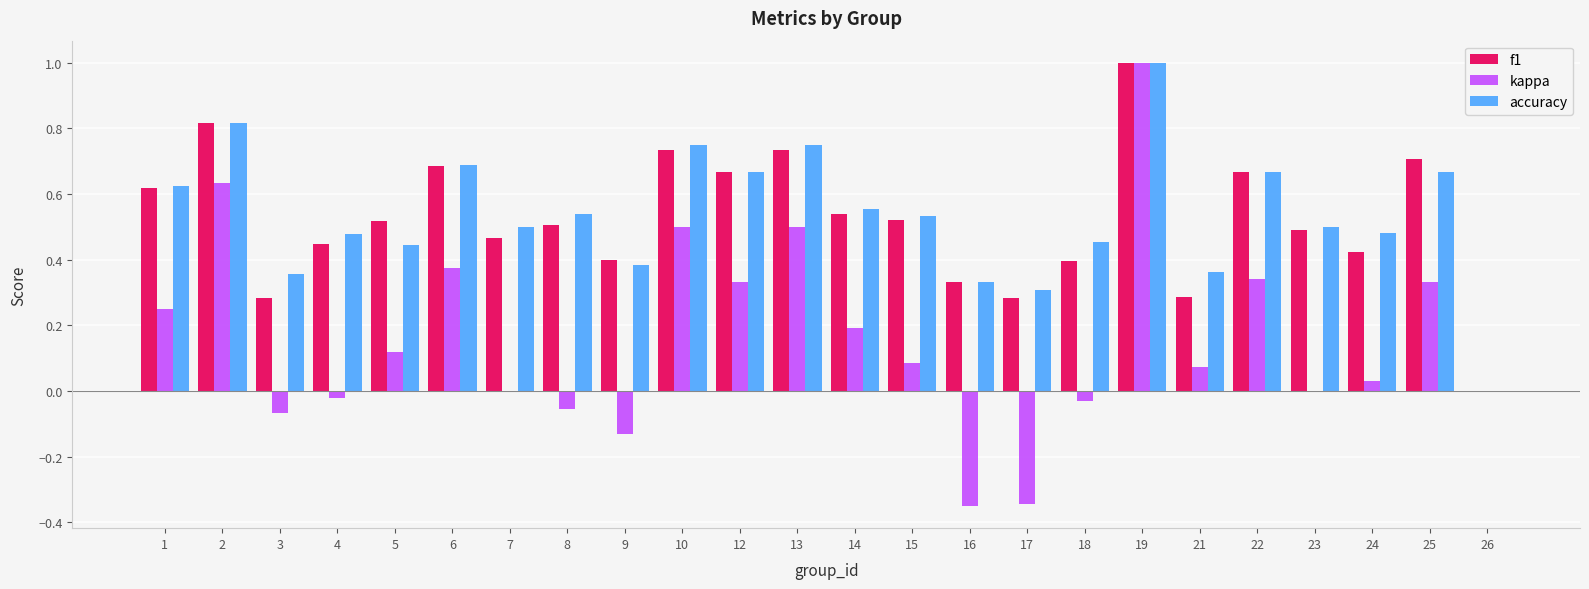

What is the total value across all series at 4?

0.9